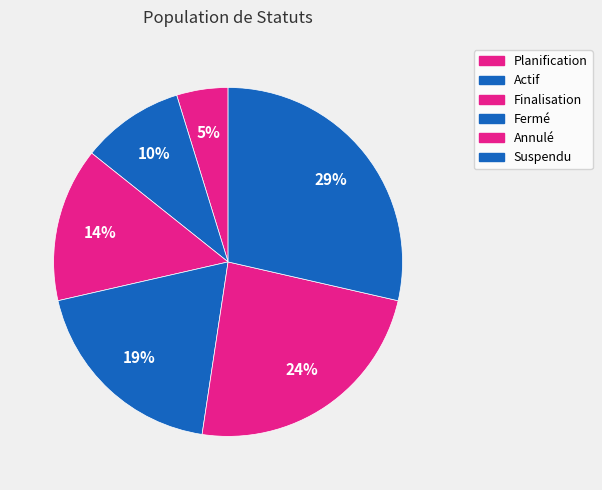

How much of the chart is everything except Planification?

95.2%